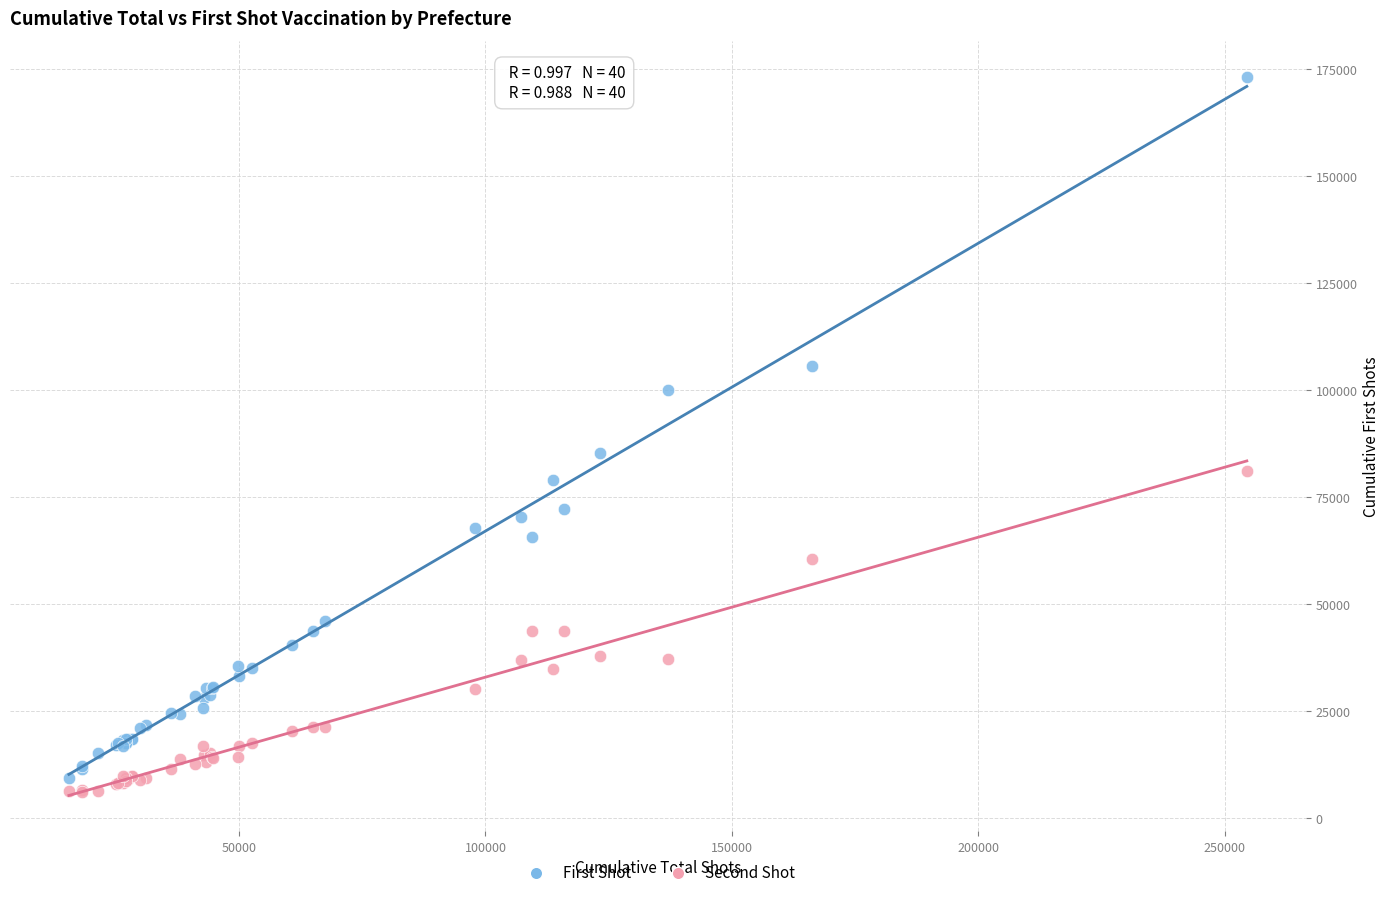

Which series contains the highest Y value?

First Shot